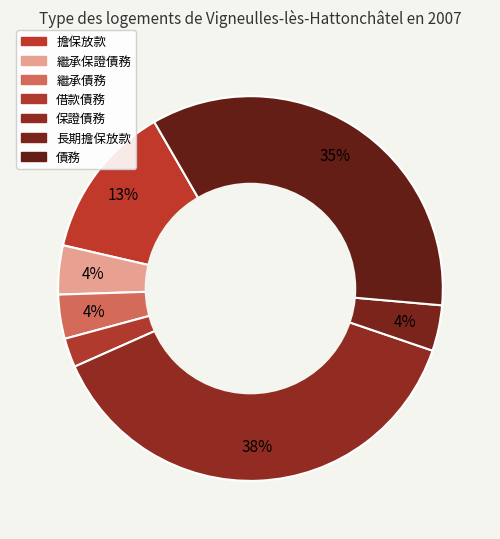

Does any single category account for the majority?

No